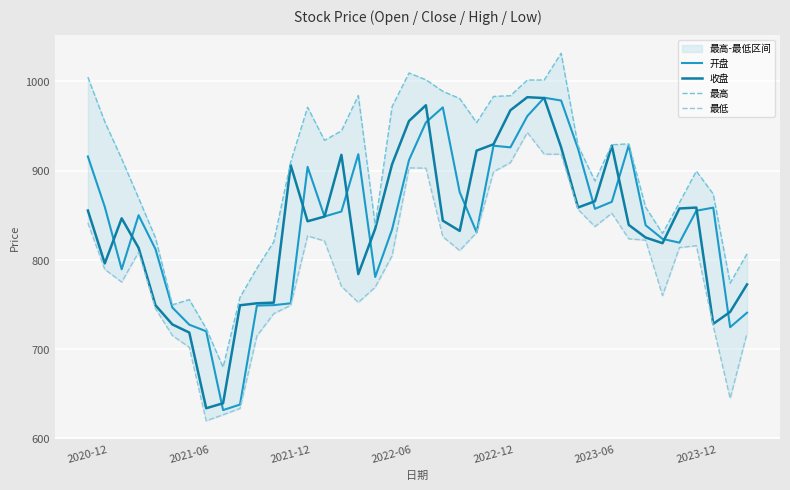

The 收盘 series shows 855.2 at 2020-12. True or false?

True